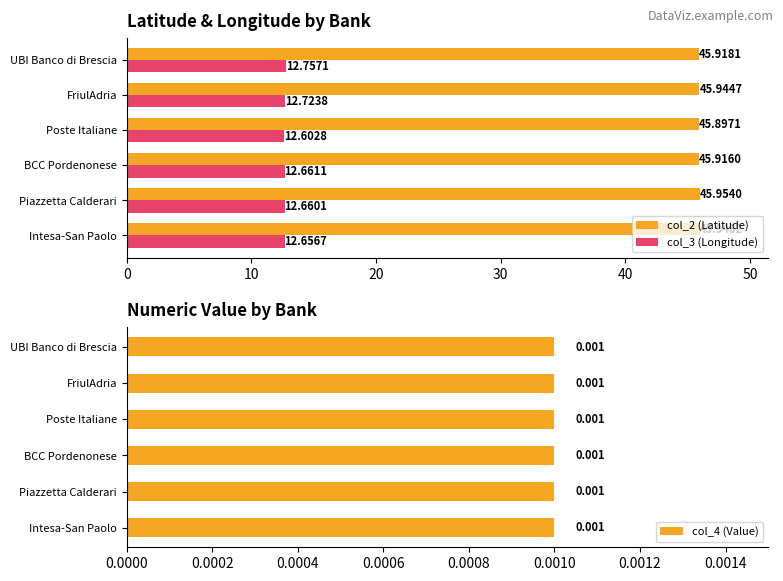

The col_2 (Latitude) series shows 15.6 at 50. True or false?

False